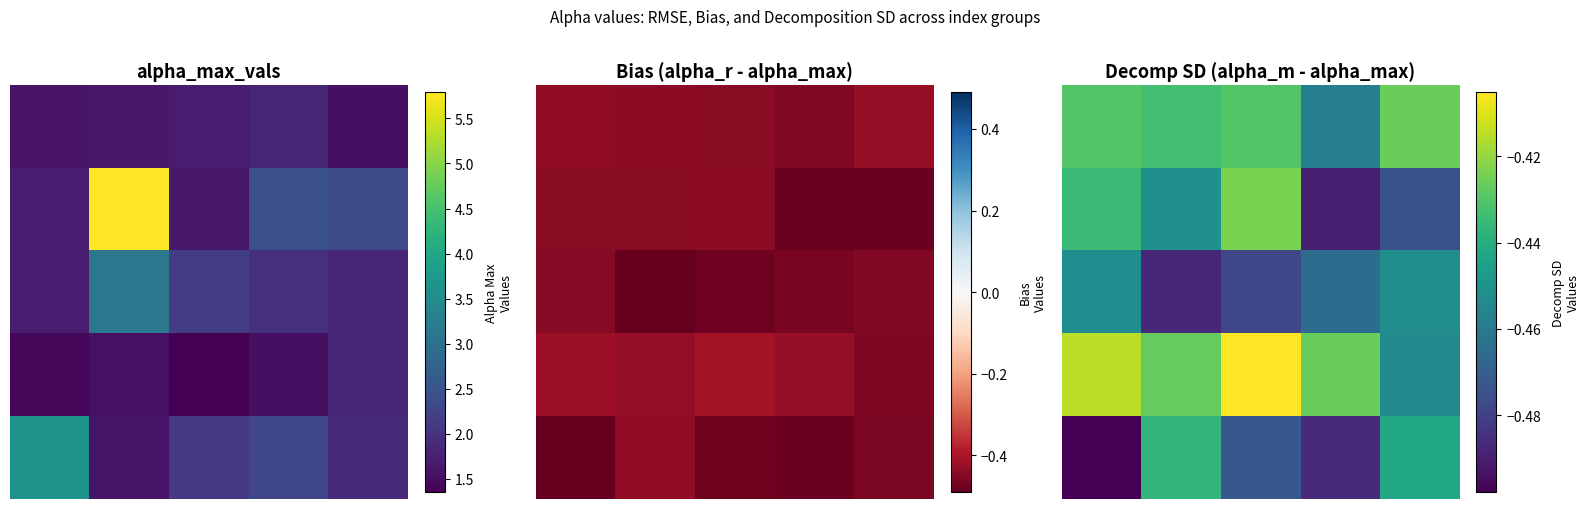

Is it true that 2 equals -0.2 at 0?

False